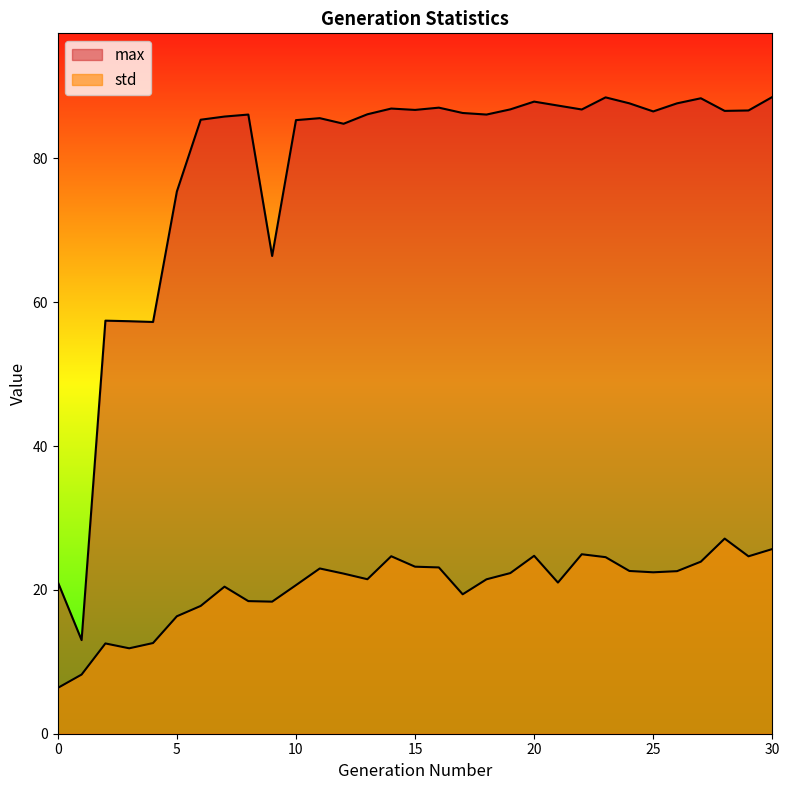

What is the value of the max point at the 3rd from the left?

57.4